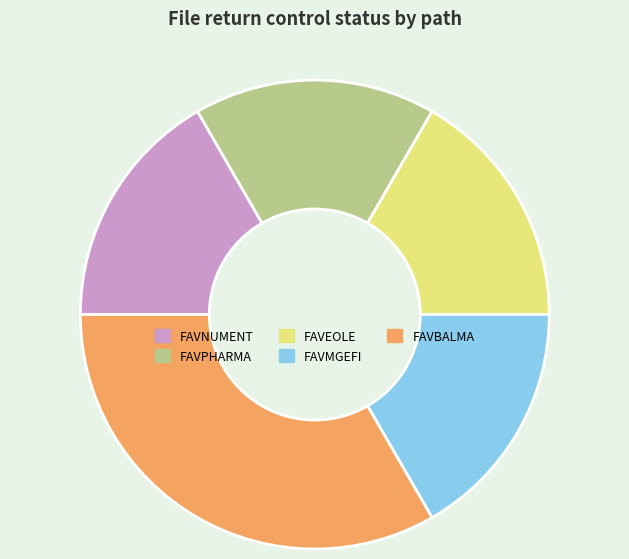

Do FAVEOLE and FAVMGEFI together represent more than half of the pie?

No